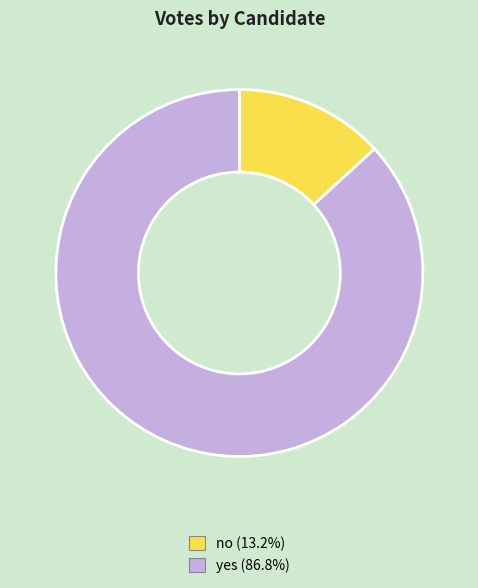

What is the largest slice in the pie chart?

yes